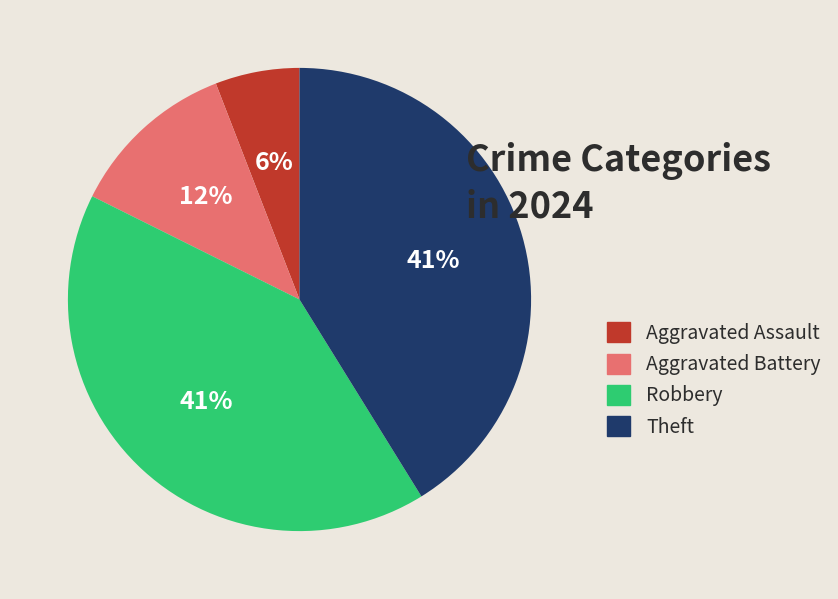

To the nearest percent, what percentage of the pie is Robbery?

41%